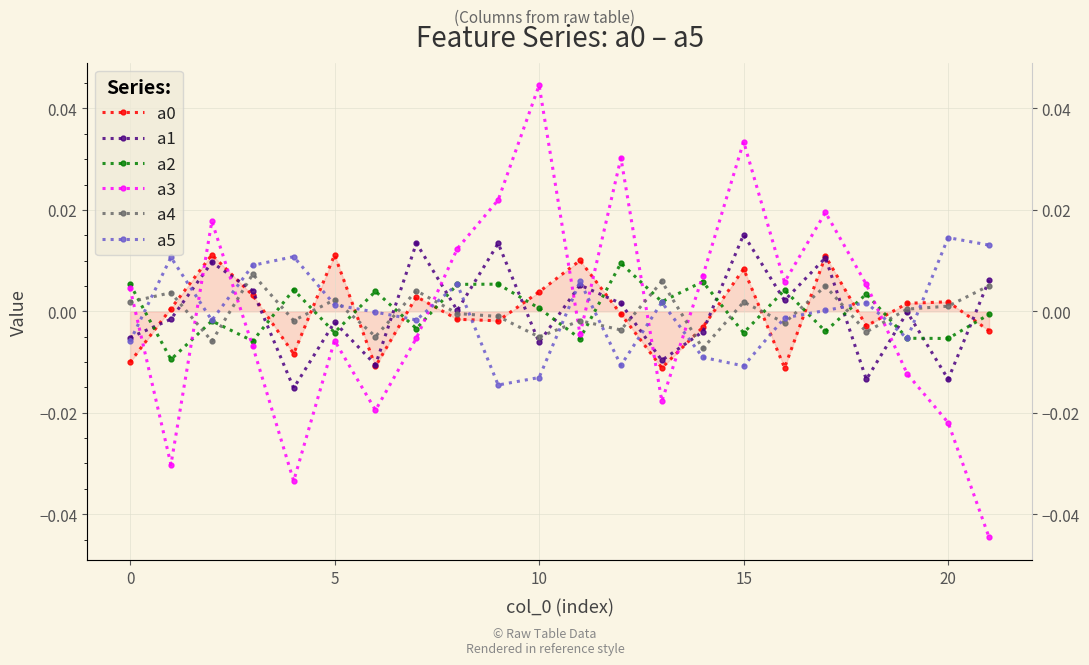

The value of a0 at 7 is 0.0. True or false?

True